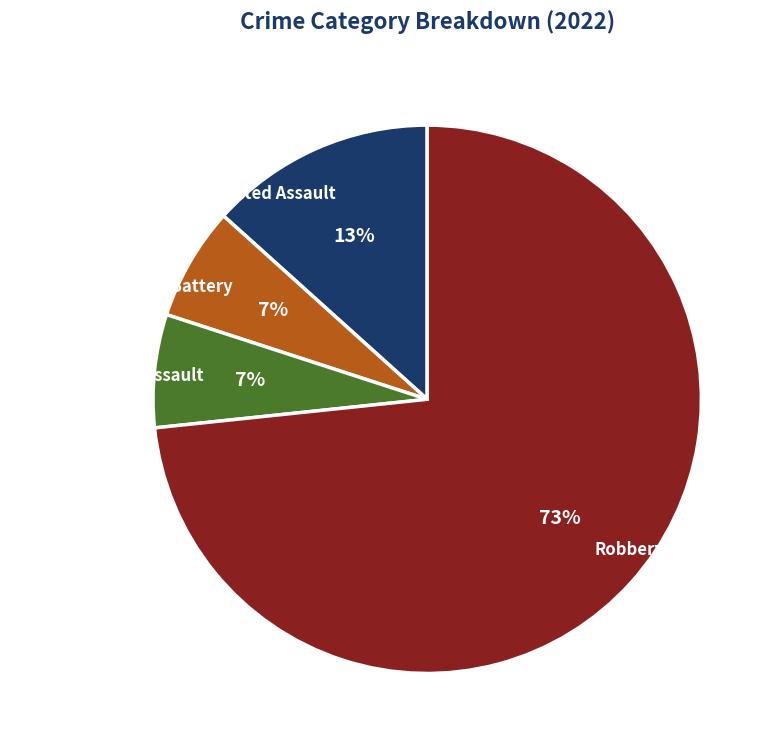

Which slice represents more than half of the pie?

Robbery